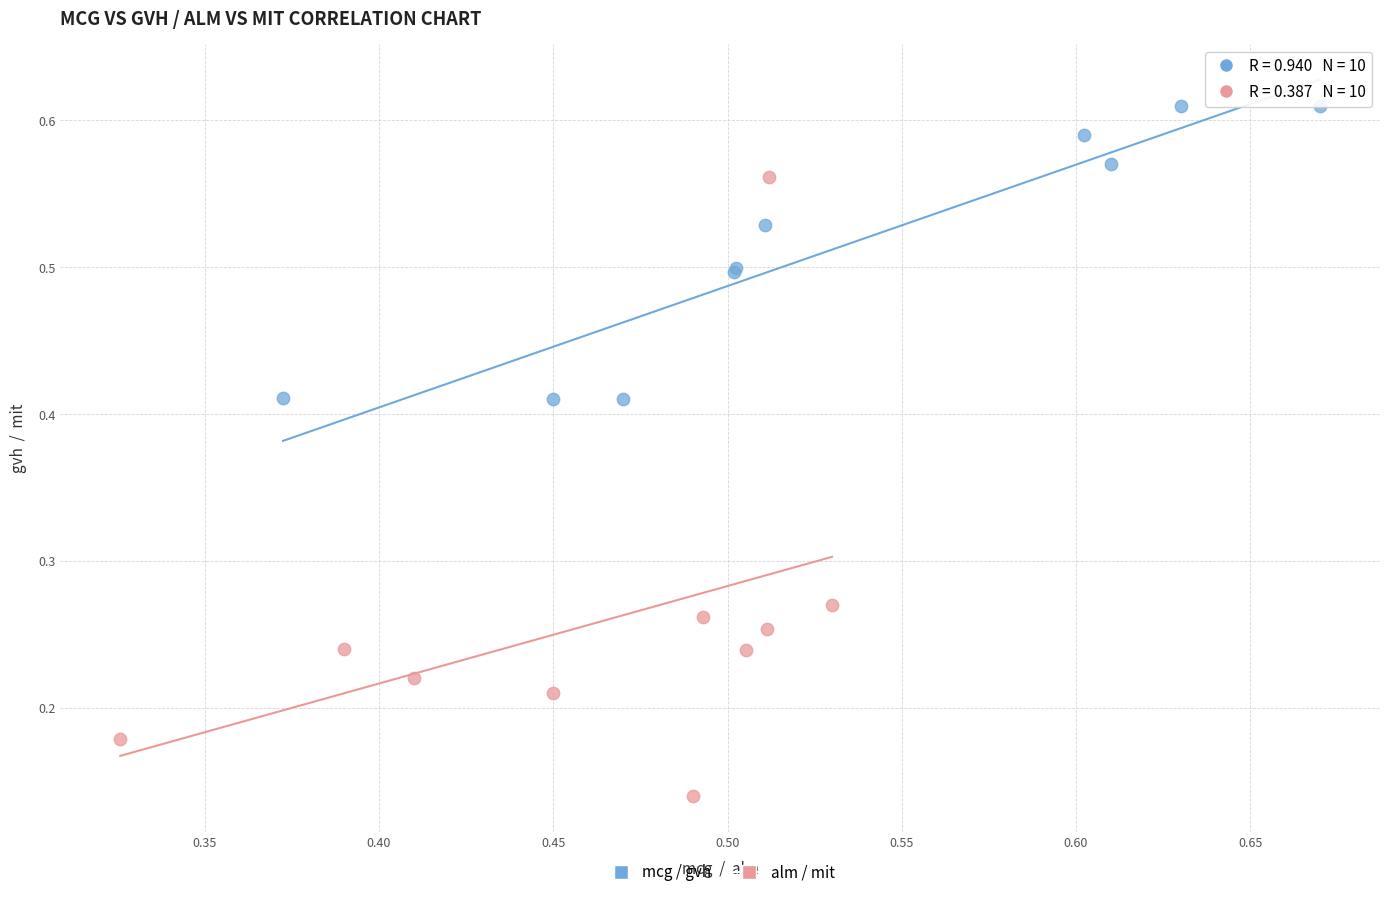

Which series contains the lowest Y value?

alm / mit